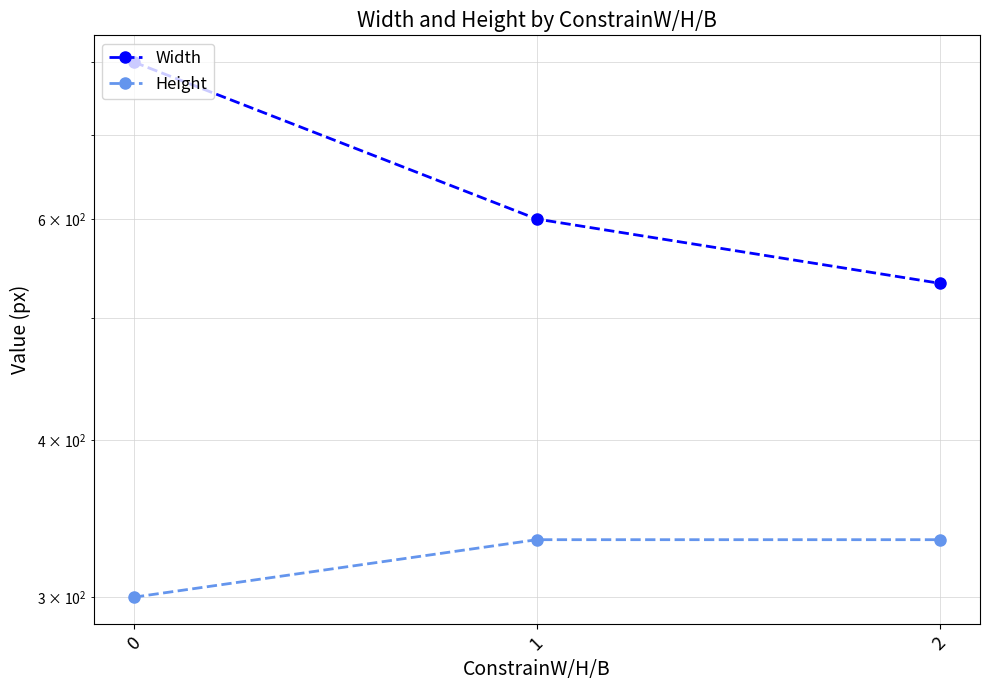

What is the average value of the Width series?

644.4